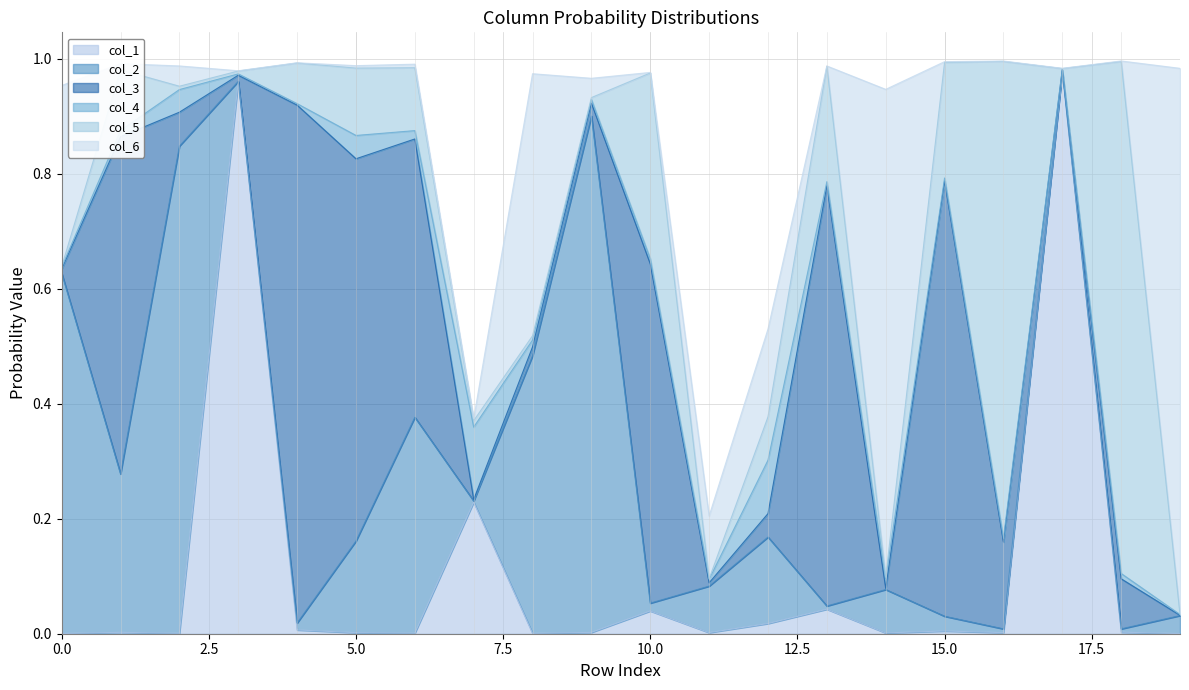

Where is the first local maximum for col_5?

1